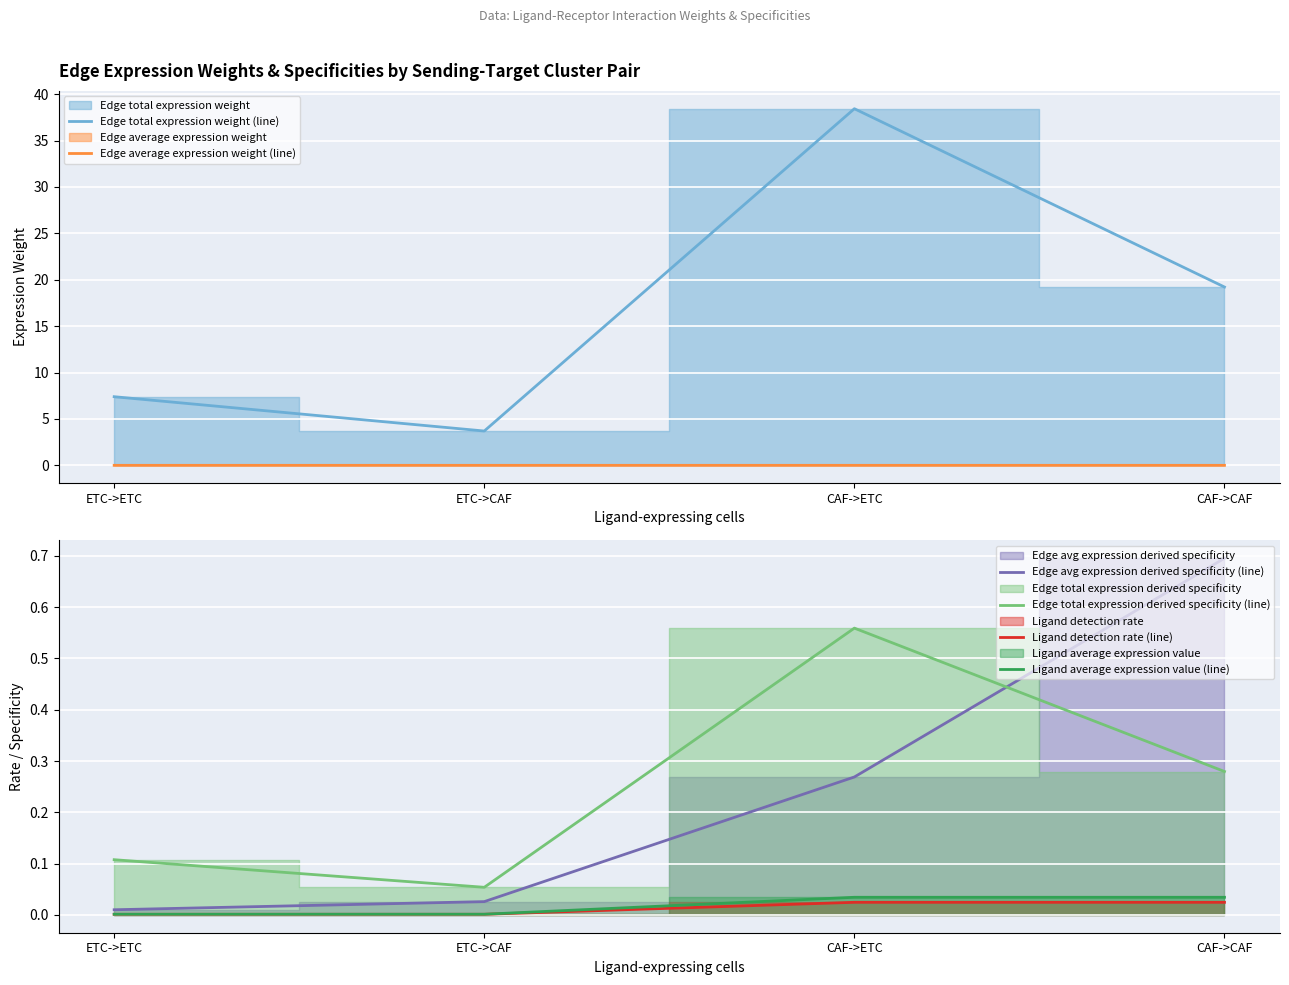

What is the difference between the second highest and second lowest values in the Edge total expression weight (line) series?

11.8